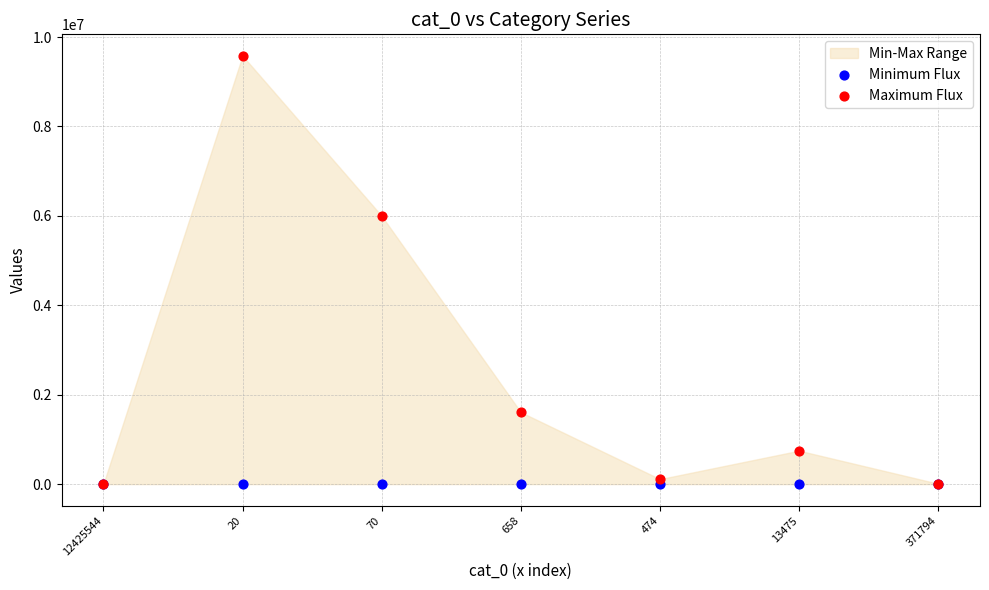

Which series contains the highest Y value?

Maximum Flux